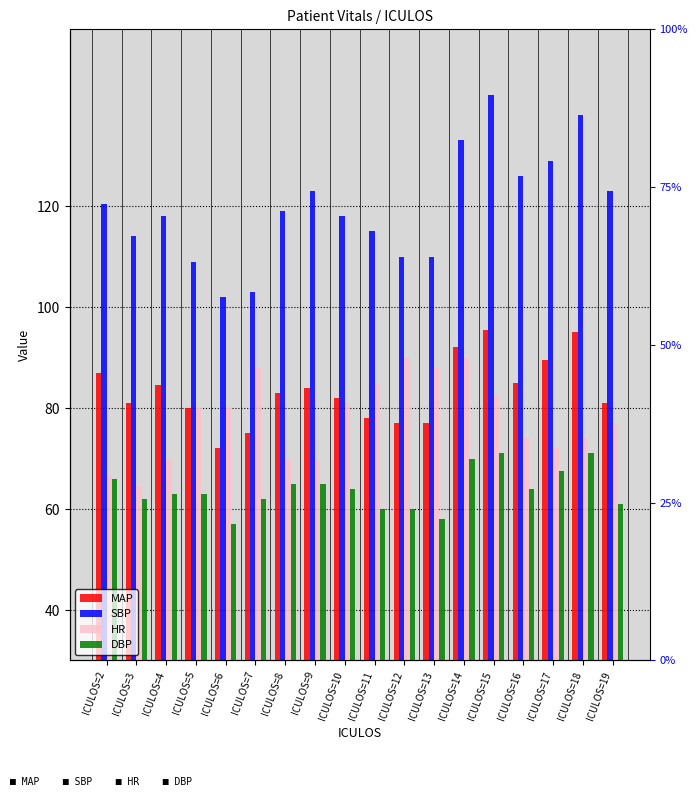

Is the value of MAP at ICULOS=17 greater than the value of SBP at ICULOS=11?

No